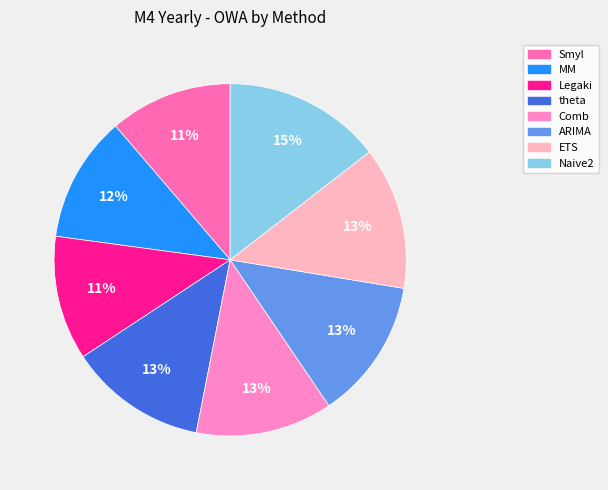

True or false: Smyl accounts for 11% of the total.

True